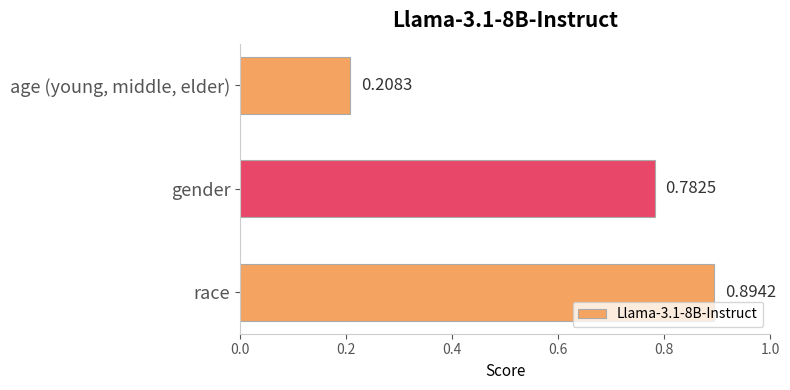

What is the label of the 1st bar from the bottom?

race